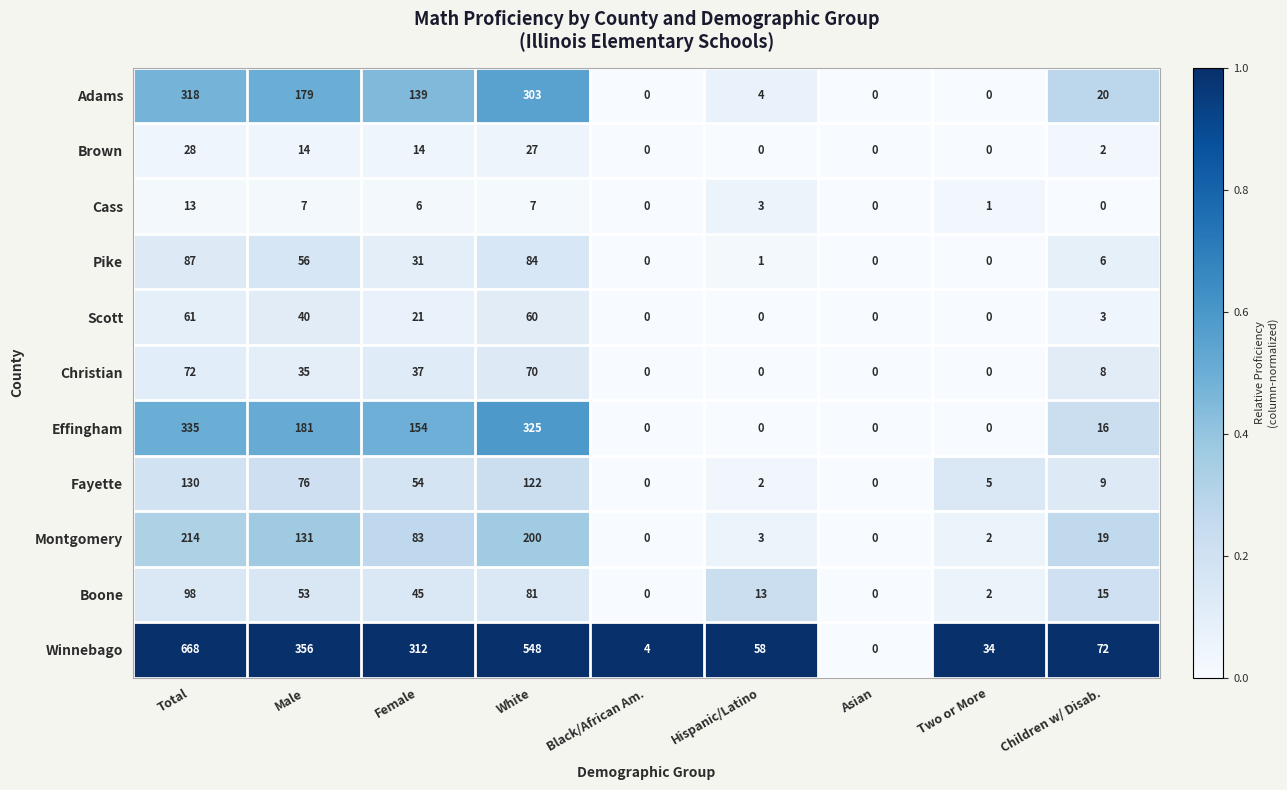

True or false: Winnebago has a value of 0 at Asian.

True